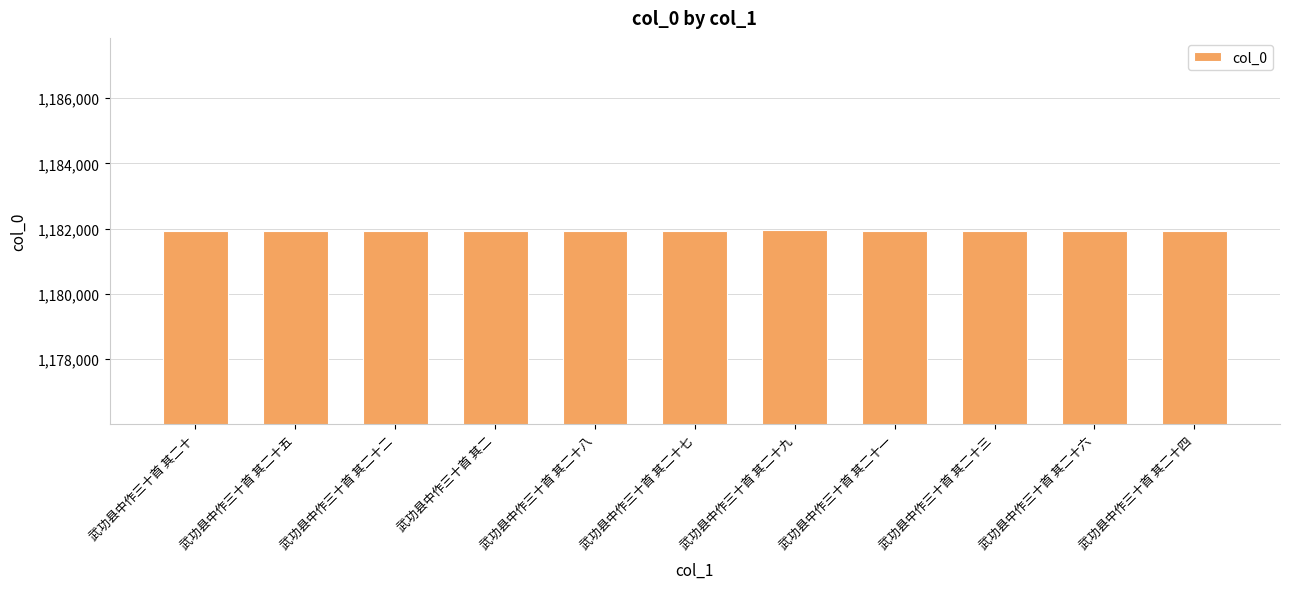

What is the value of the 2nd bar from the left?

1181939